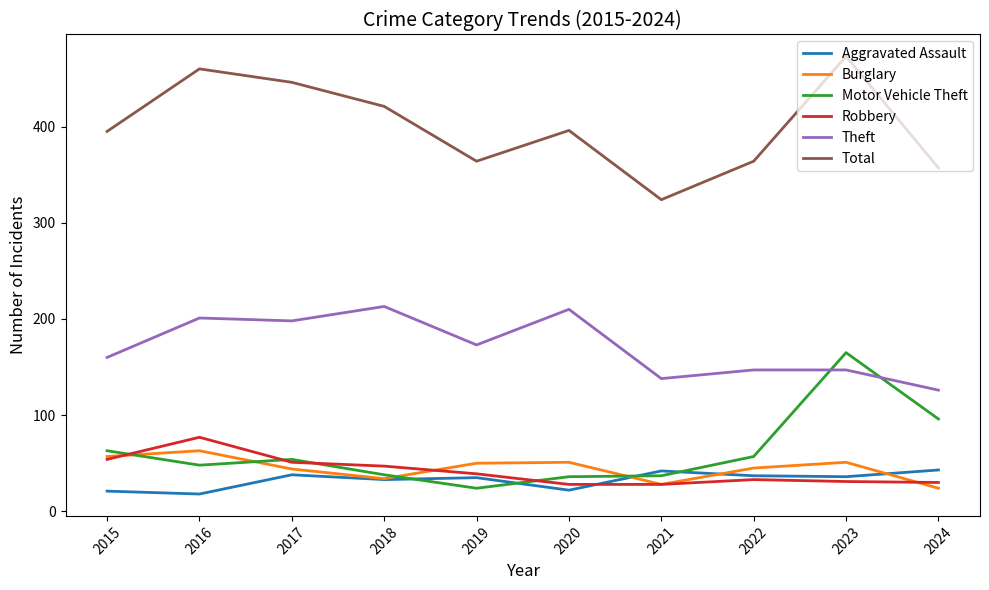

What is the spread (max minus min) of values at 2018?

388